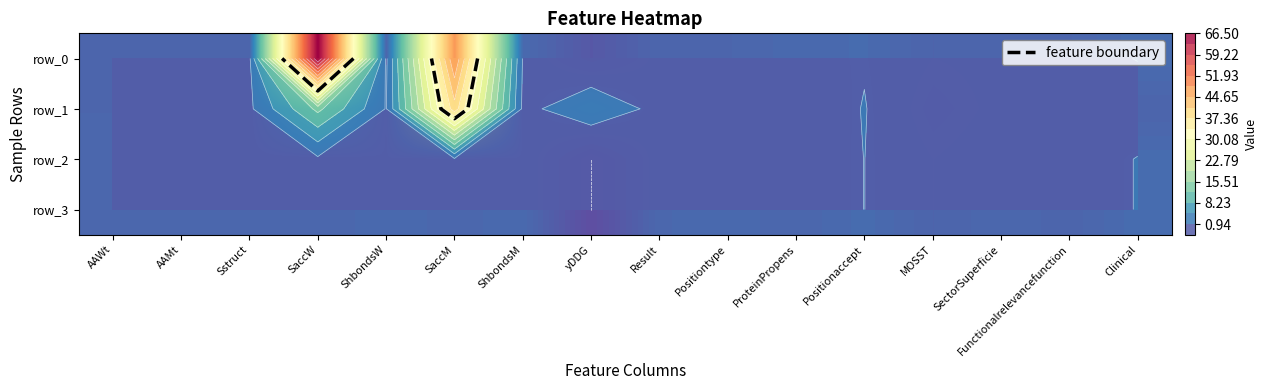

What is the sum of the row_0 values at yDDG and SaccW?

65.1